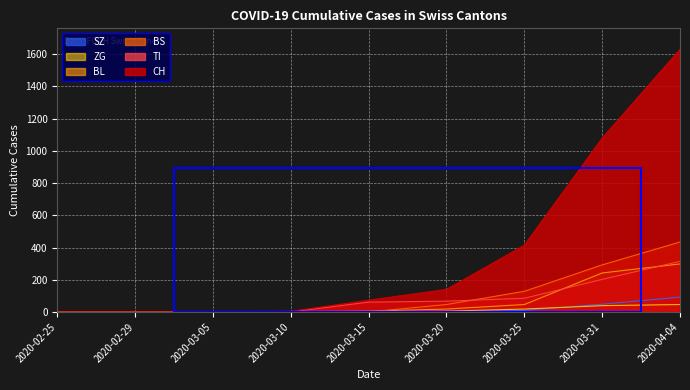

Reading right to left, what are all the values shown in this chart?

CH: 1630	1079	414	140	73	4	0	0	0
TI: 314	202	85	67	61	0	0	0	0
BS: 434	292	128	46	0	2	0	0	0
BL: 298	242	46	18	5	2	0	0	0
ZG: 46	39	18	5	0	0	0	0	0
SZ: 92	48	10	0	0	0	0	0	0